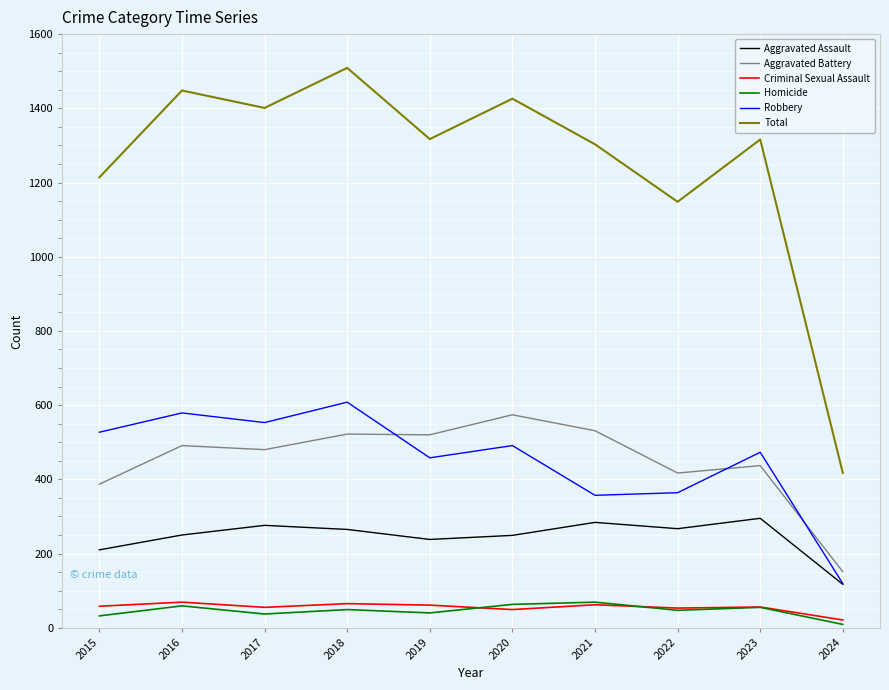

At which label does Aggravated Assault first exceed 265?

2017